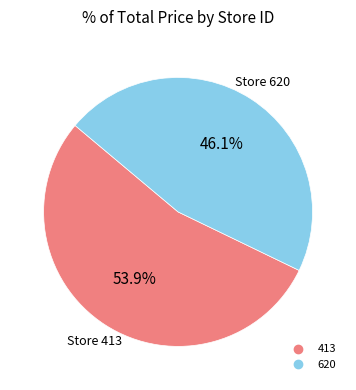

To the nearest percent, what is the difference between the 620 and 413 slice percentages?

8%